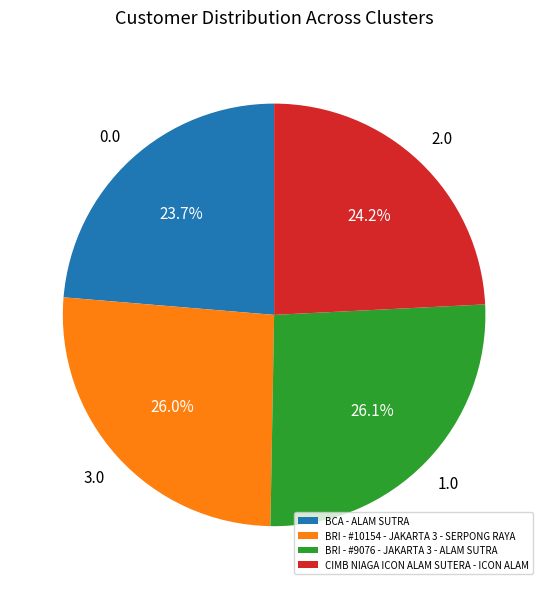

To the nearest percent, what percentage of the pie is CIMB NIAGA ICON ALAM SUTERA - ICON ALAM?

24%